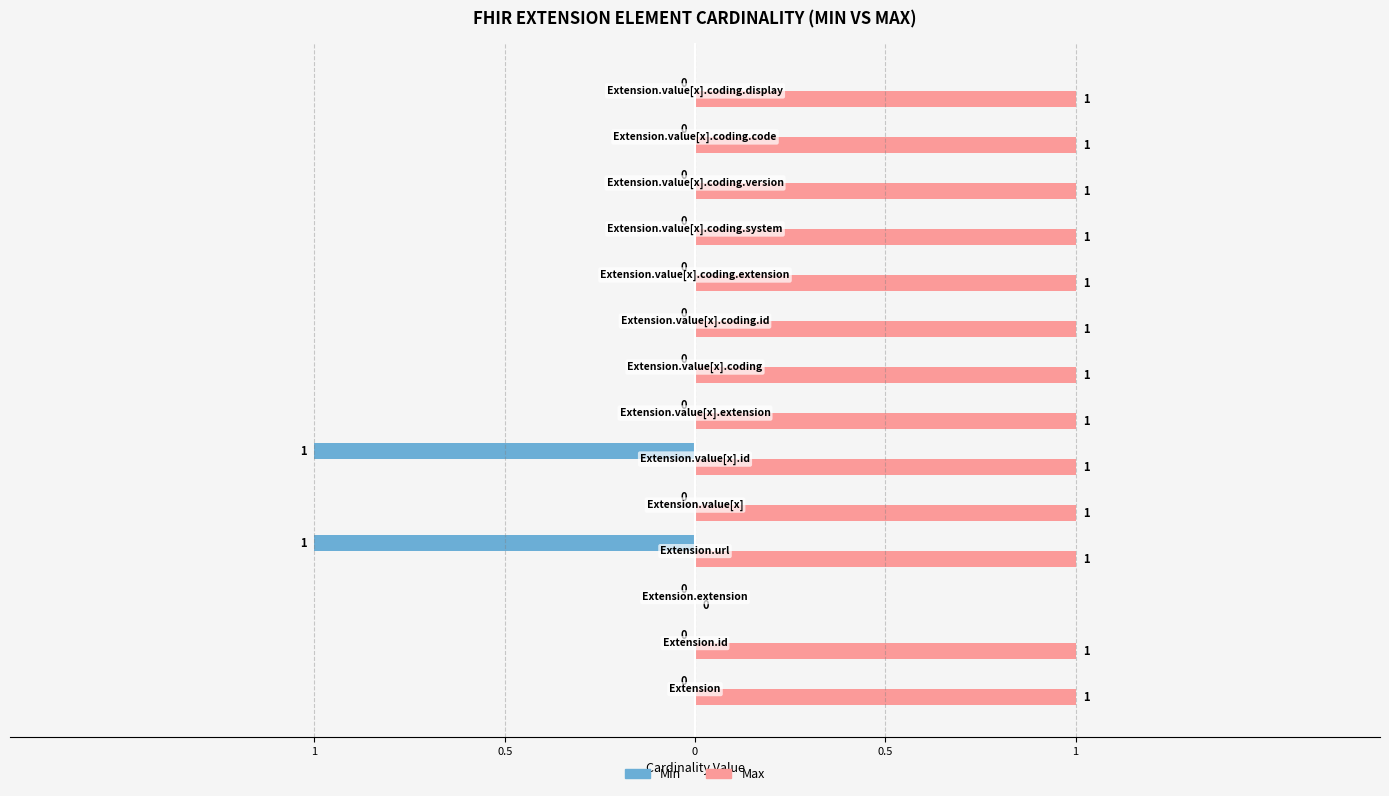

What is the sum of all Min values?

-2